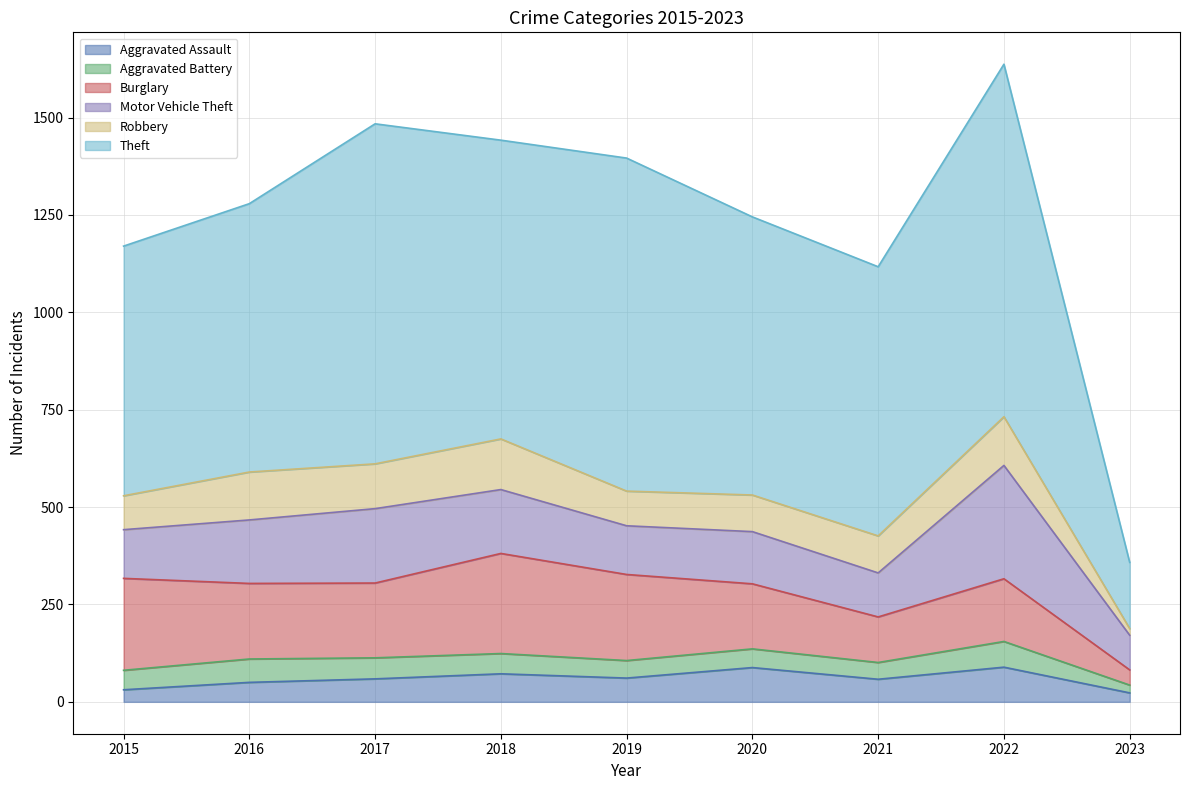

At 2017, list the series in order from largest to smallest.

Theft, Burglary, Motor Vehicle Theft, Robbery, Aggravated Assault, Aggravated Battery